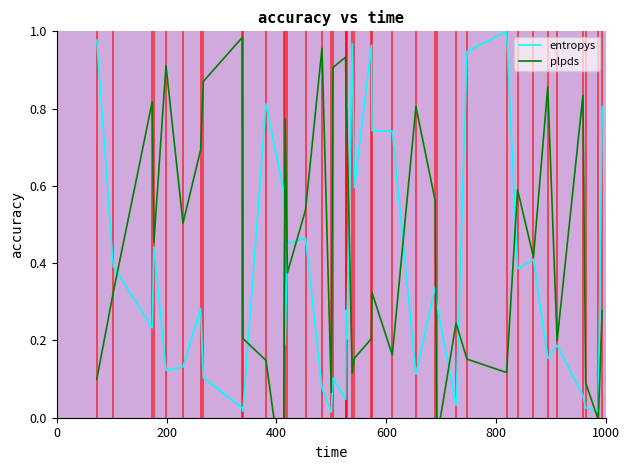

True or false: entropys and plpds intersect in this chart.

True